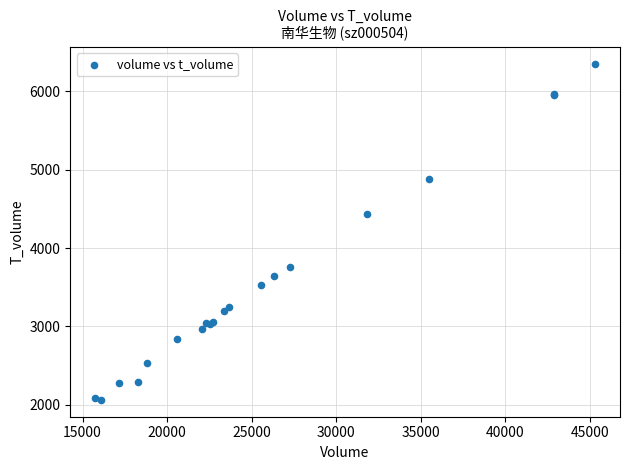

What Y value in the scatter plot is closest to 4208?

4430